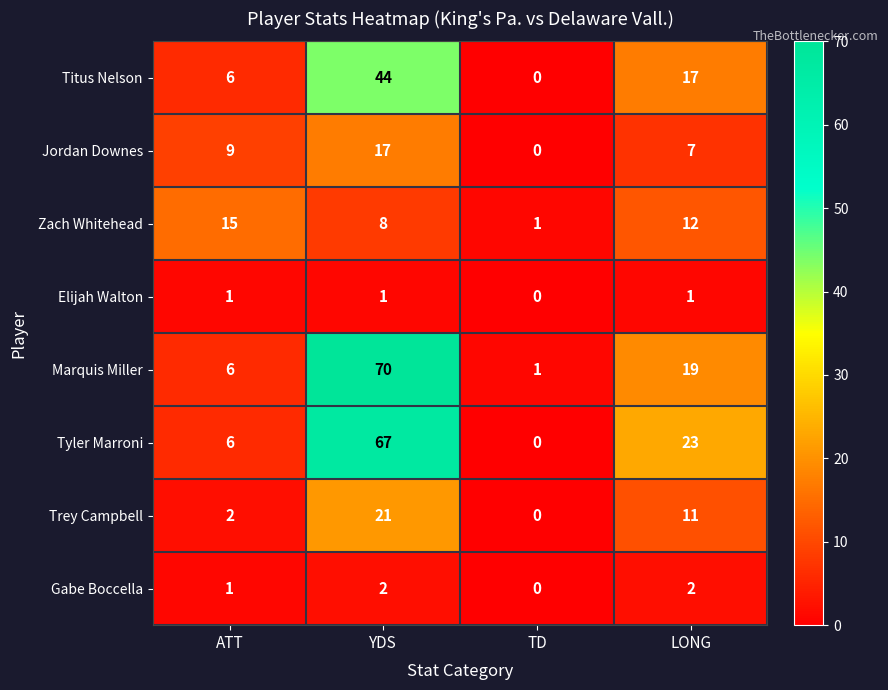

What is the difference between the second highest and second lowest values in the Zach Whitehead series?

4